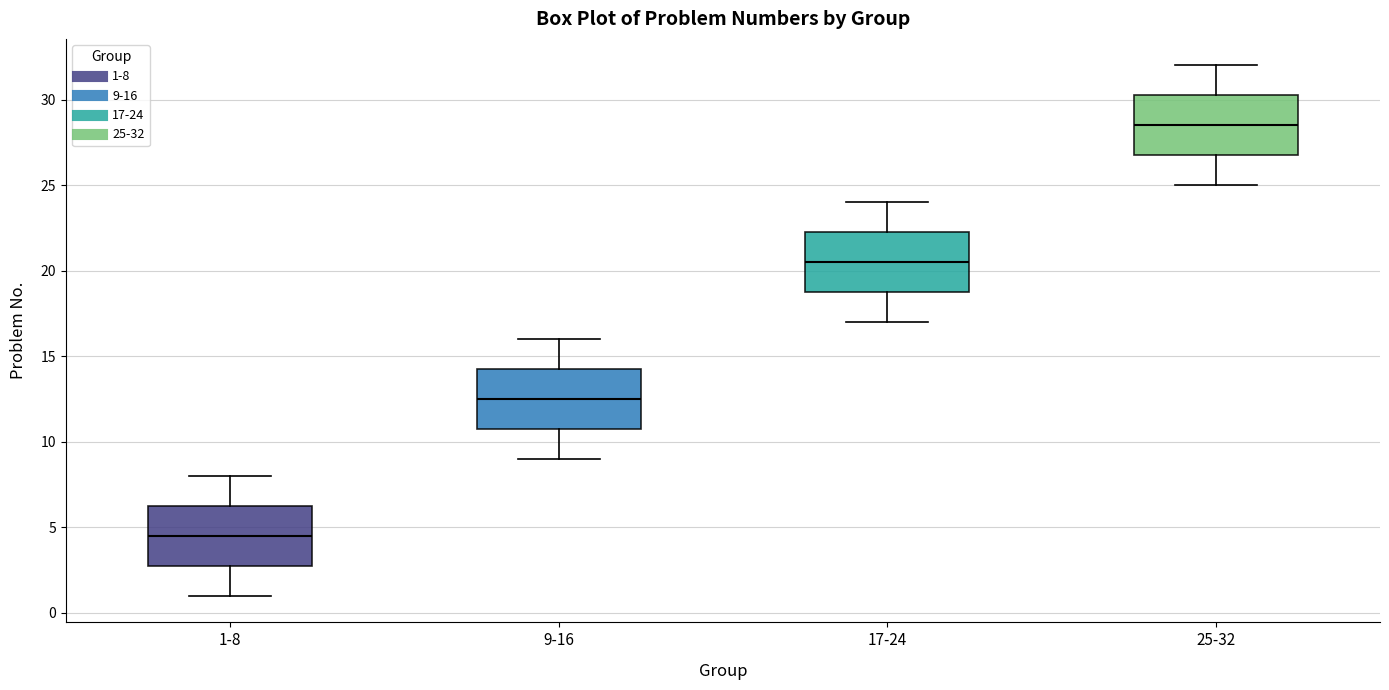

Where does the lower whisker of the box for 9-16 end on the y-axis? The values are not printed on the chart, so give them approximately, as read against the axis.

9.0